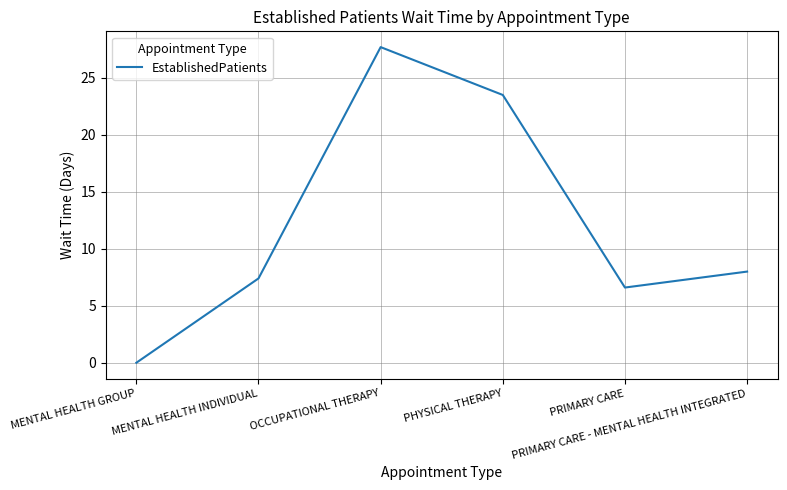

Reading left to right, list all the values displayed in this chart.

0.0	7.4	27.7	23.5	6.6	8.0